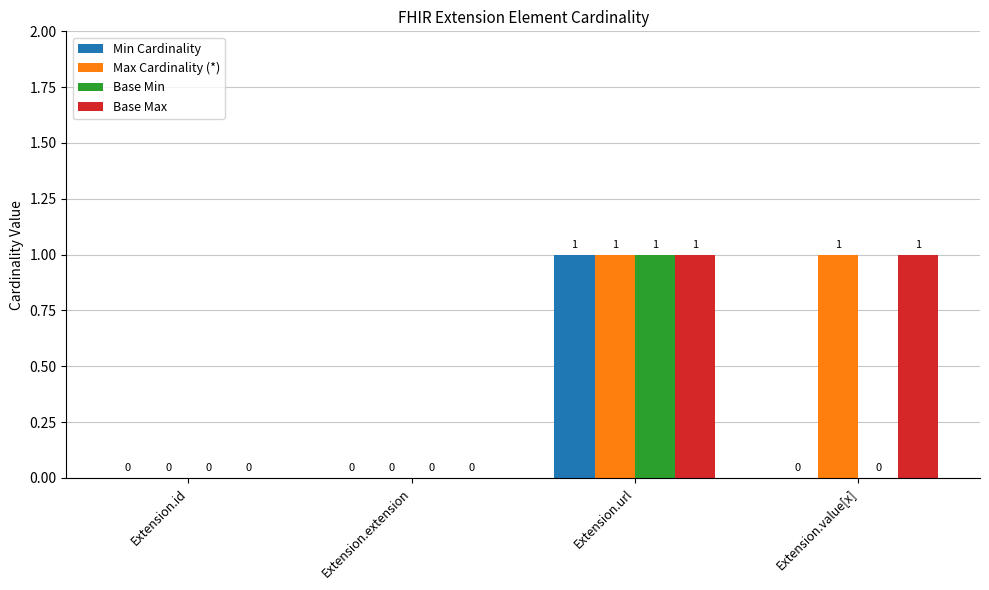

Reading left to right, transcribe all the data shown in this chart.

Min Cardinality: 0	0	1	0
Max Cardinality (*): 0	0	1	1
Base Min: 0	0	1	0
Base Max: 0	0	1	1